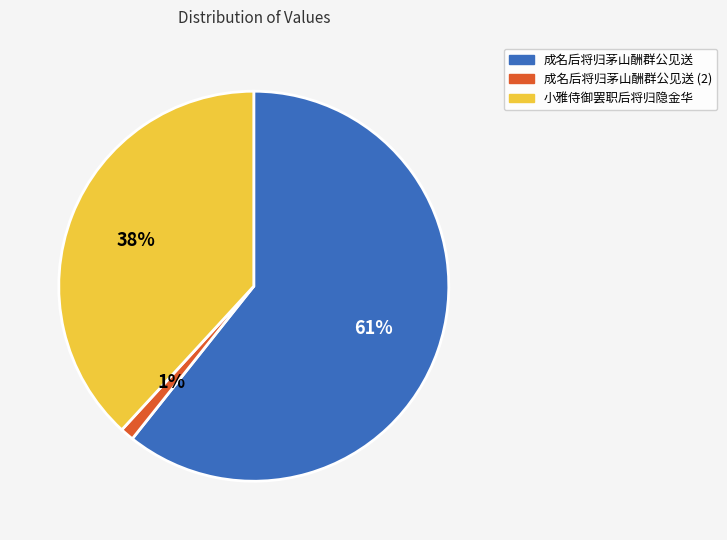

Is there a majority slice in this chart?

Yes